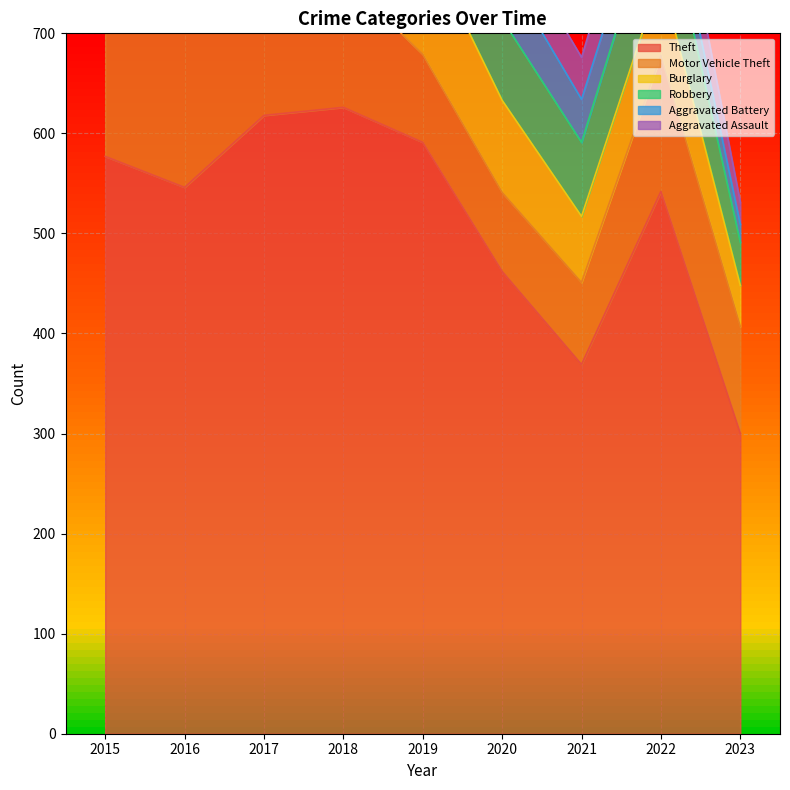

Which has a higher value, 2021 or 2022?

2022